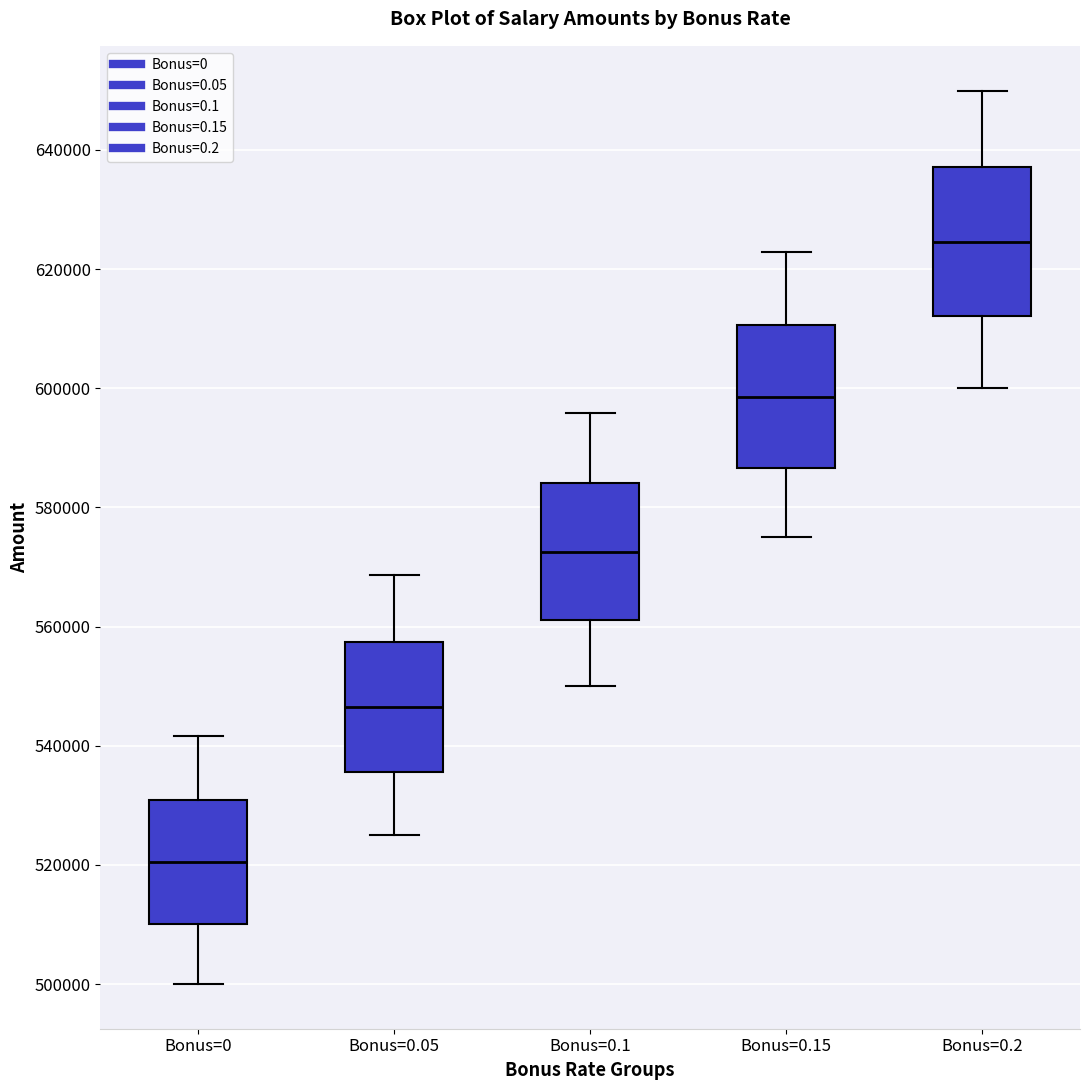

Reading left to right, transcribe this box plot: for each box, give where its median line is, the range the box spans, and where its two whiskers end, as read against the y-axis. The values are not printed on the chart, so give them approximately, as read against the axis.

Bonus=0: median 520000, box 510000 to 530000, whiskers 500000 to 542000
Bonus=0.05: median 546000, box 536000 to 558000, whiskers 526000 to 568000
Bonus=0.1: median 572000, box 562000 to 584000, whiskers 550000 to 596000
Bonus=0.15: median 598000, box 586000 to 610000, whiskers 576000 to 622000
Bonus=0.2: median 624000, box 612000 to 638000, whiskers 600000 to 650000